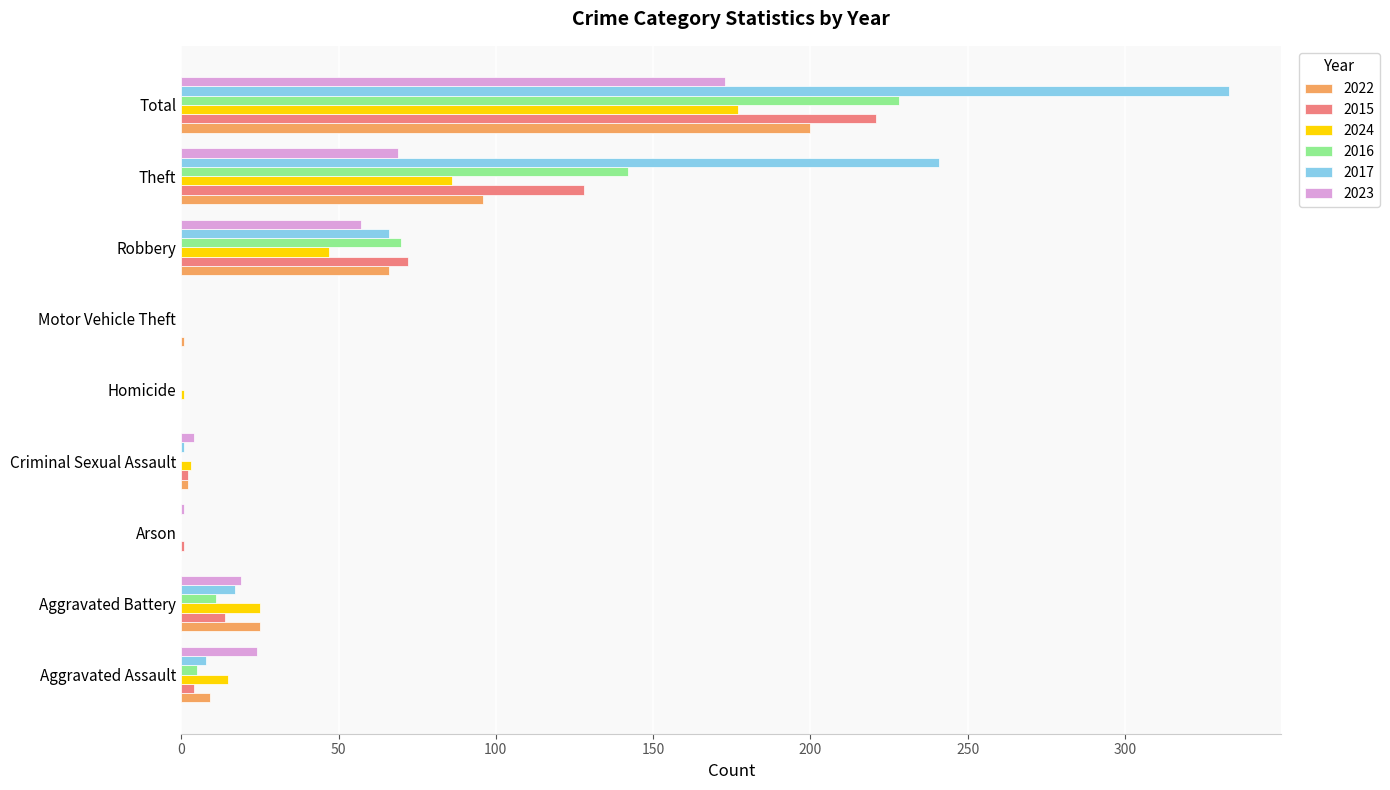

What value does the 2022 series have at Robbery, to the nearest 5?

65